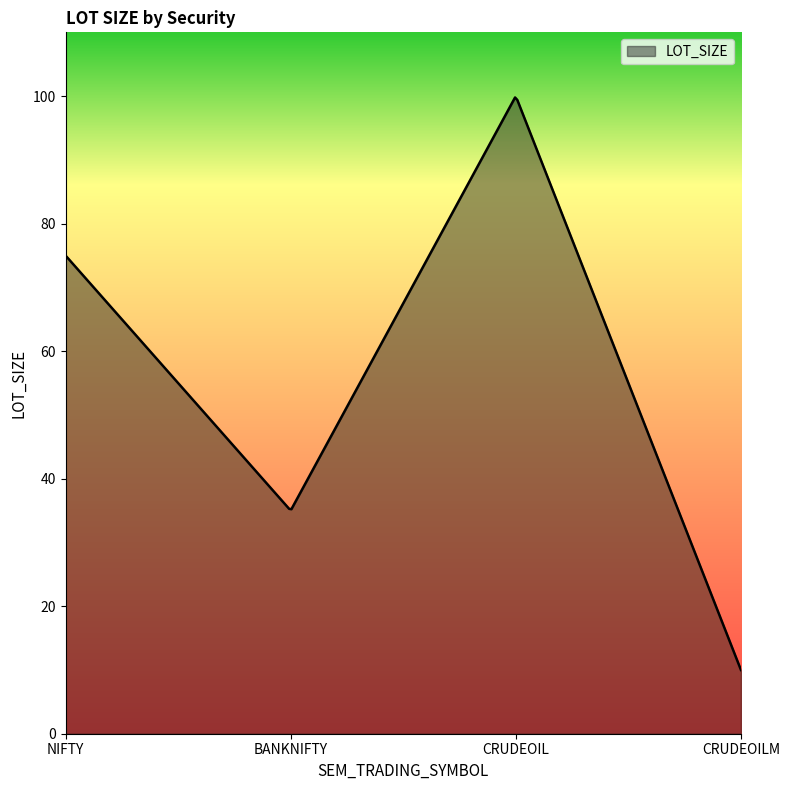

What is the difference between the maximum and minimum values?

89.8